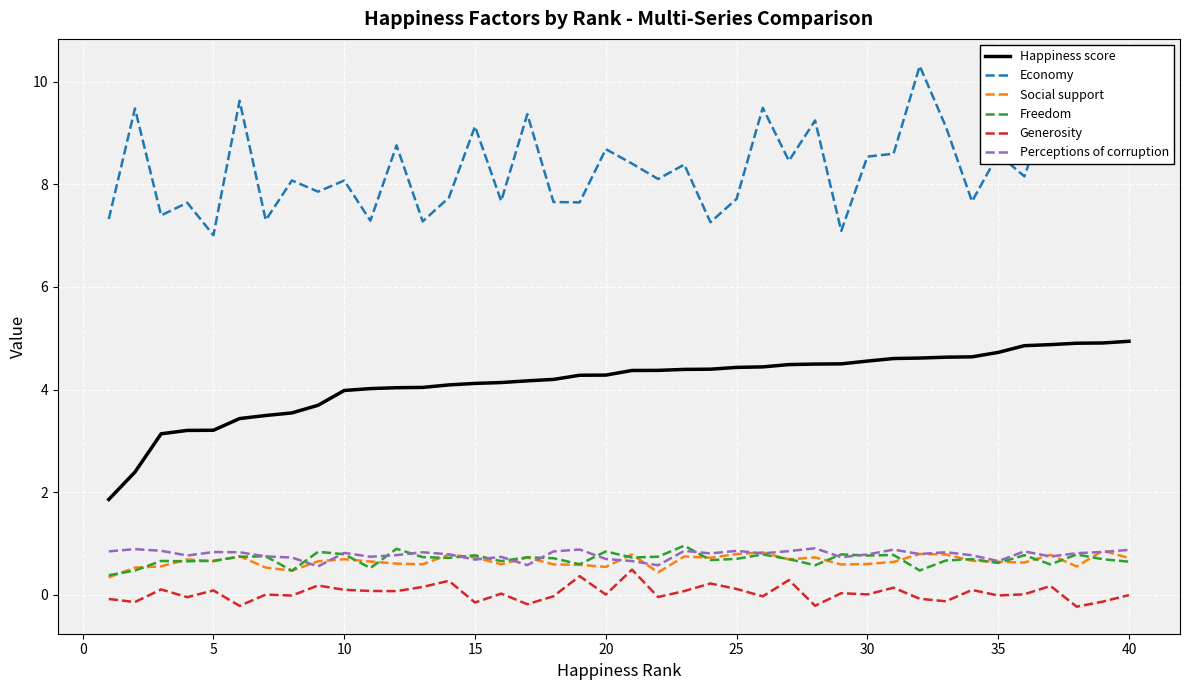

What is the lowest value of the Social support series?

0.3